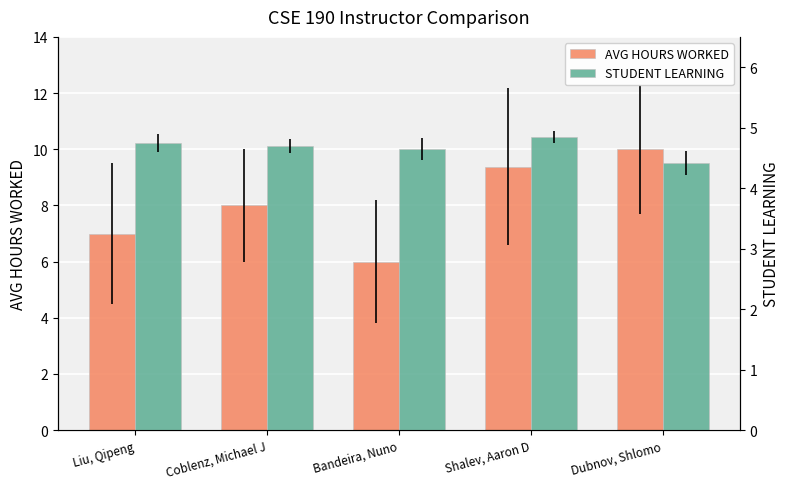

What is the label of the 4th bar from the right?

Coblenz, Michael J